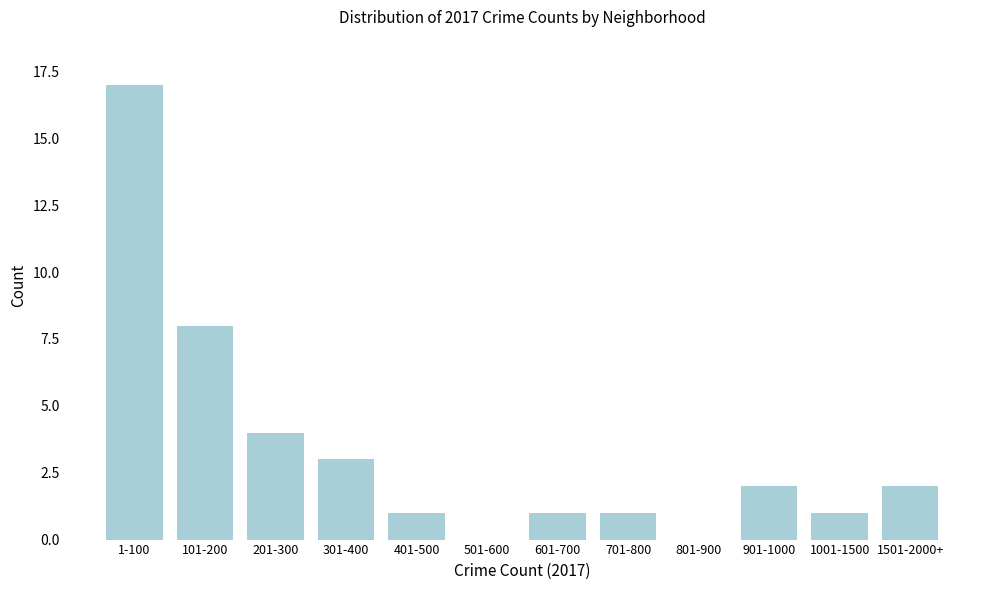

Reading left to right, extract all data points from this chart.

1-100=17	101-200=8	201-300=4	301-400=3	401-500=1	501-600=0	601-700=1	701-800=1	801-900=0	901-1000=2	1001-1500=1	1501-2000+=2